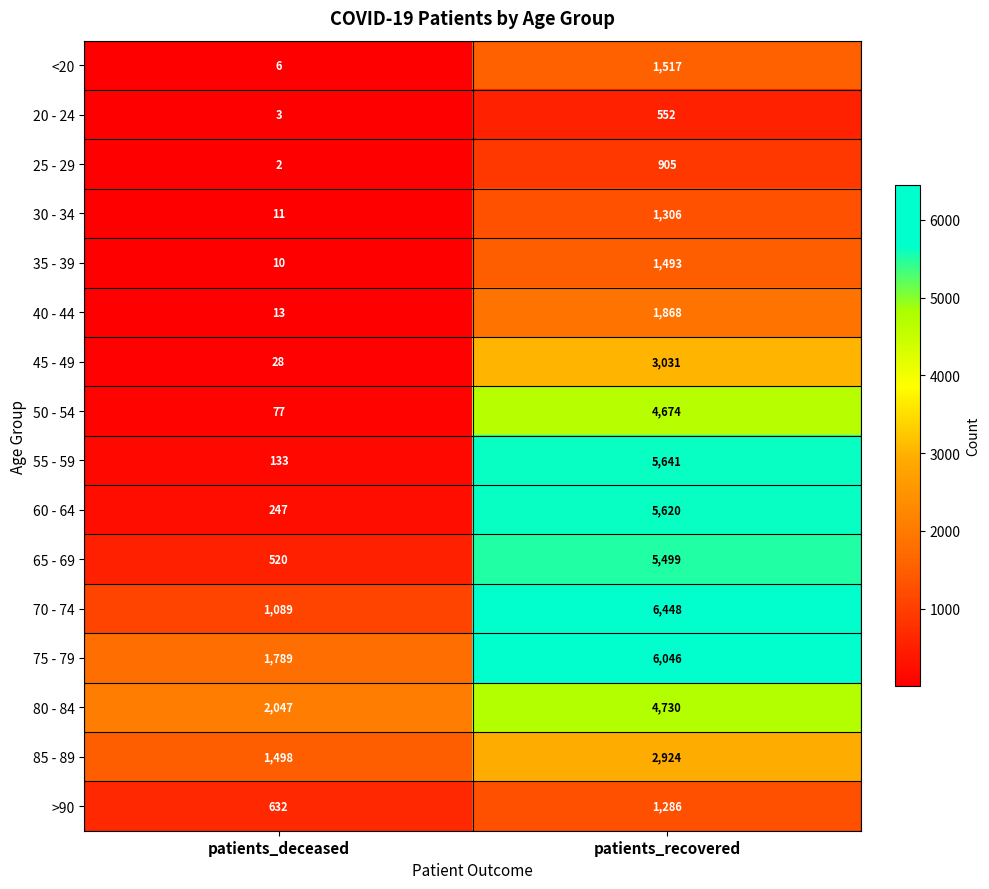

What value does the 35 - 39 series have at patients_recovered, to the nearest 10?

1490